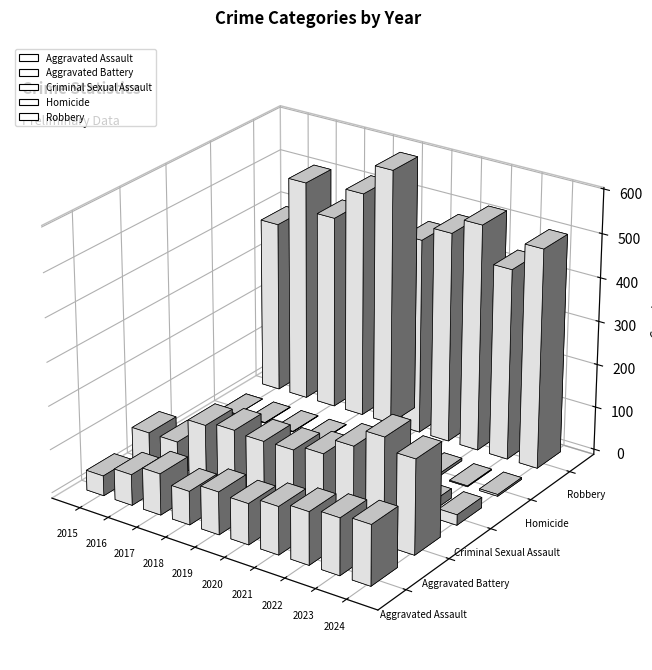

Reading right to left, transcribe all the data shown in this chart.

Aggravated Assault: 2024=138	2023=130	2022=121	2021=110	2020=94	2019=98	2018=77	2017=95	2016=71	2015=46
Aggravated Battery: 2024=217	2023=244	2022=202	2021=163	2020=150	2019=148	2018=152	2017=142	2016=82	2015=82
Criminal Sexual Assault: 2024=24	2023=22	2022=24	2021=14	2020=3	2019=8	2018=11	2017=8	2016=8	2015=12
Homicide: 2024=4	2023=2	2022=6	2021=4	2020=3	2019=2	2018=1	2017=1	2016=1	2015=0
Robbery: 2024=504	2023=439	2022=521	2021=484	2020=450	2019=591	2018=520	2017=446	2016=510	2015=395